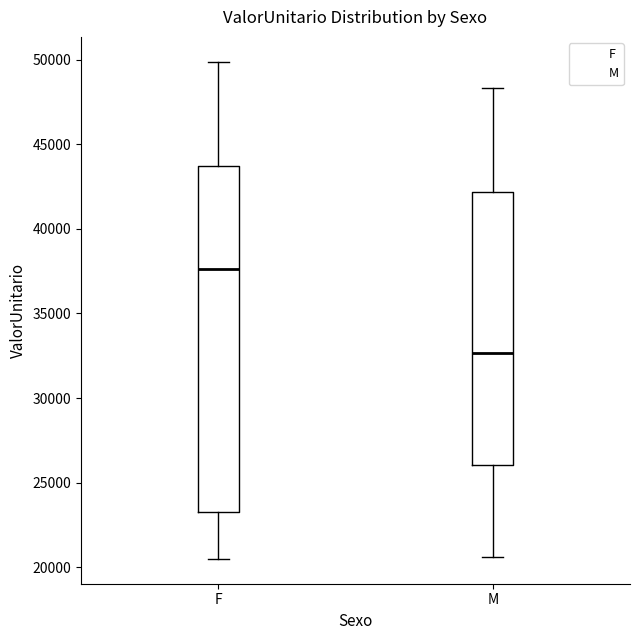

Reading left to right, read every box against the y-axis: the position of its median line, the range the box covers, and the ends of its whiskers. The values are not printed on the chart, so give them approximately, as read against the axis.

F: median 37500, box 23000 to 43500, whiskers 20500 to 50000
M: median 32500, box 26000 to 42000, whiskers 20500 to 48500